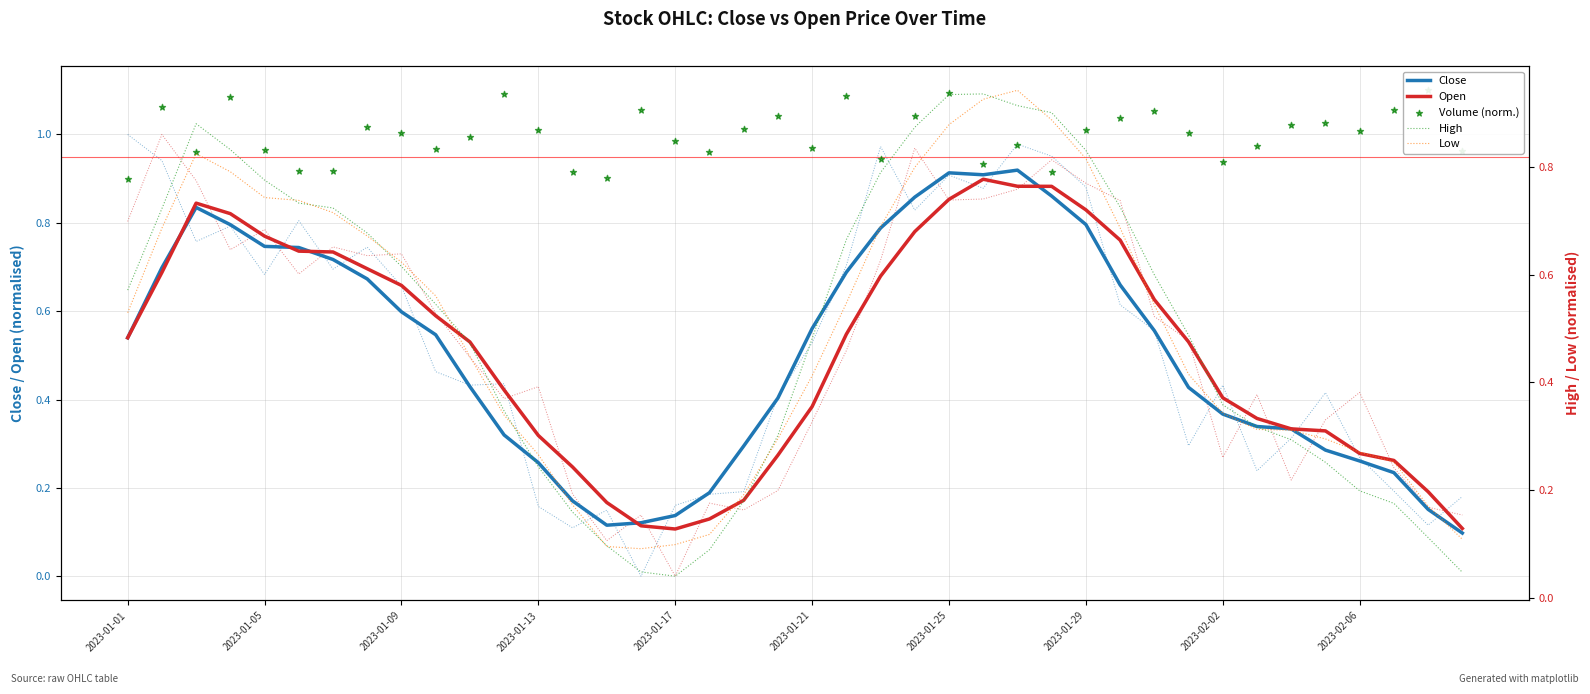

At how many categories does at least one series exceed 0?

40